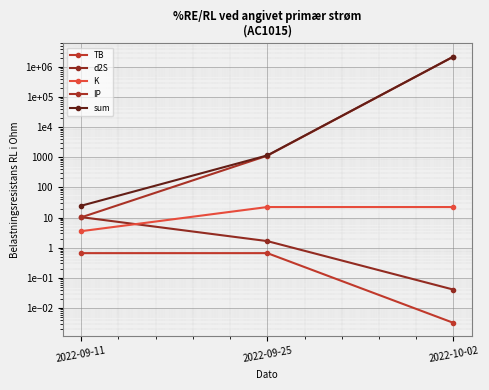

Reading right to left, extract all data points from this chart.

TB: 0.0	0.7	0.7
d2S: 0.0	1.7	10.3
K: 22.4	22.4	3.5
IP: 2195978.9	1133.0	10.2
sum: 2196001.3	1157.7	24.7